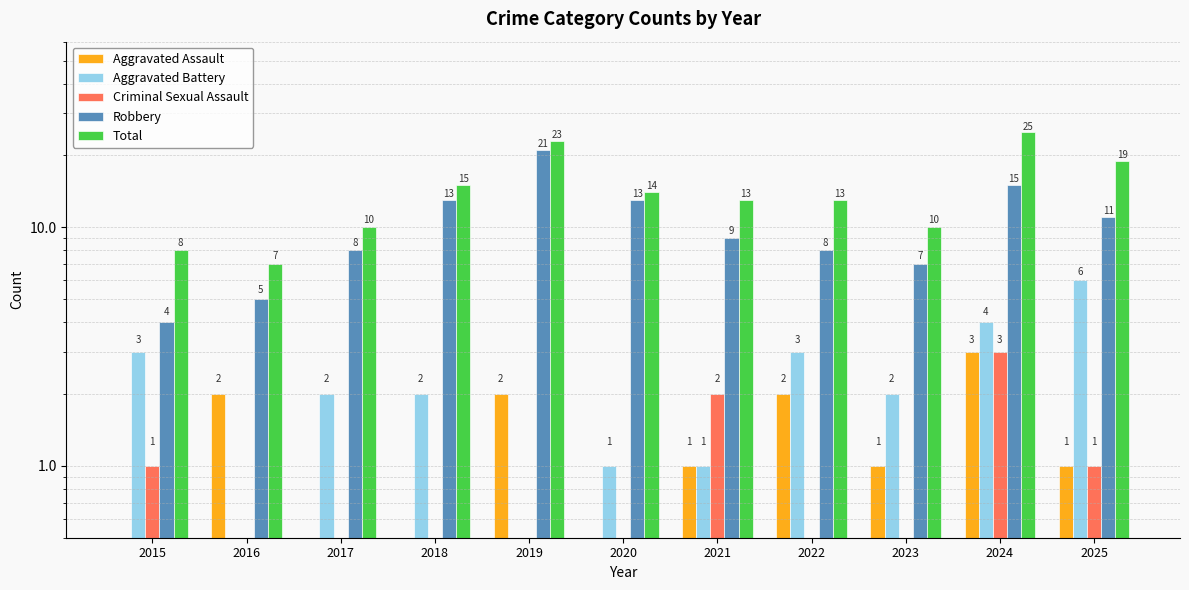

Which category has the highest value in the Criminal Sexual Assault series?

2024